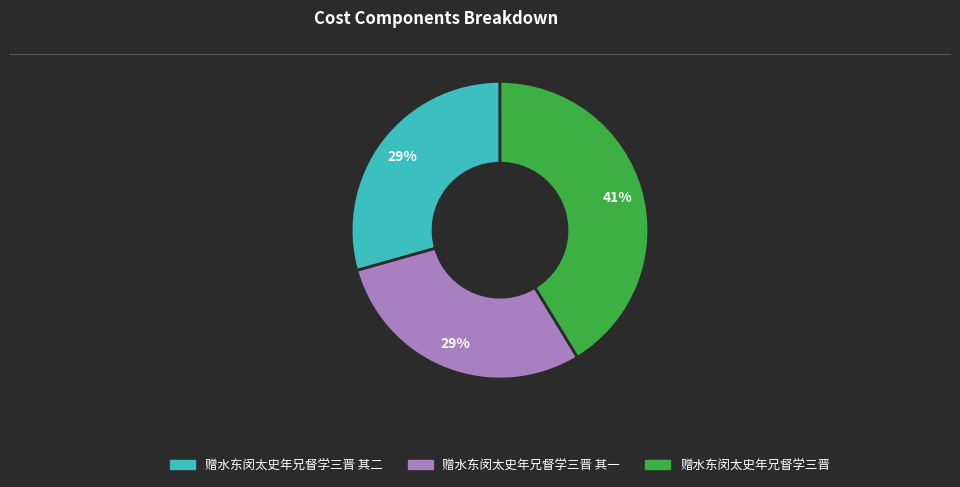

To the nearest percent, what is the difference between the largest and smallest slice percentages?

12%